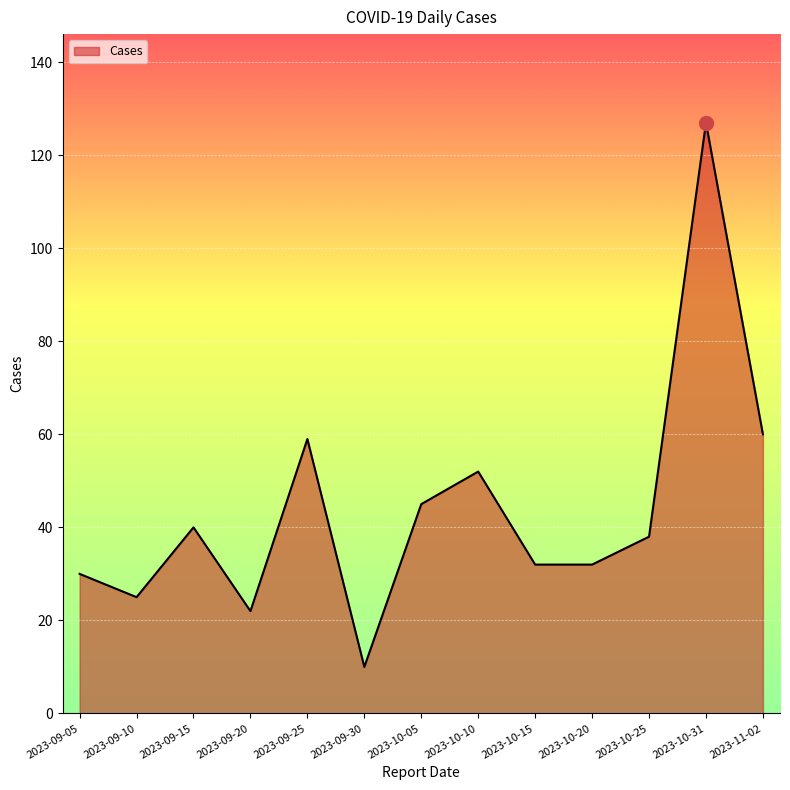

Is it true that the value at 2023-09-15 is 40?

True